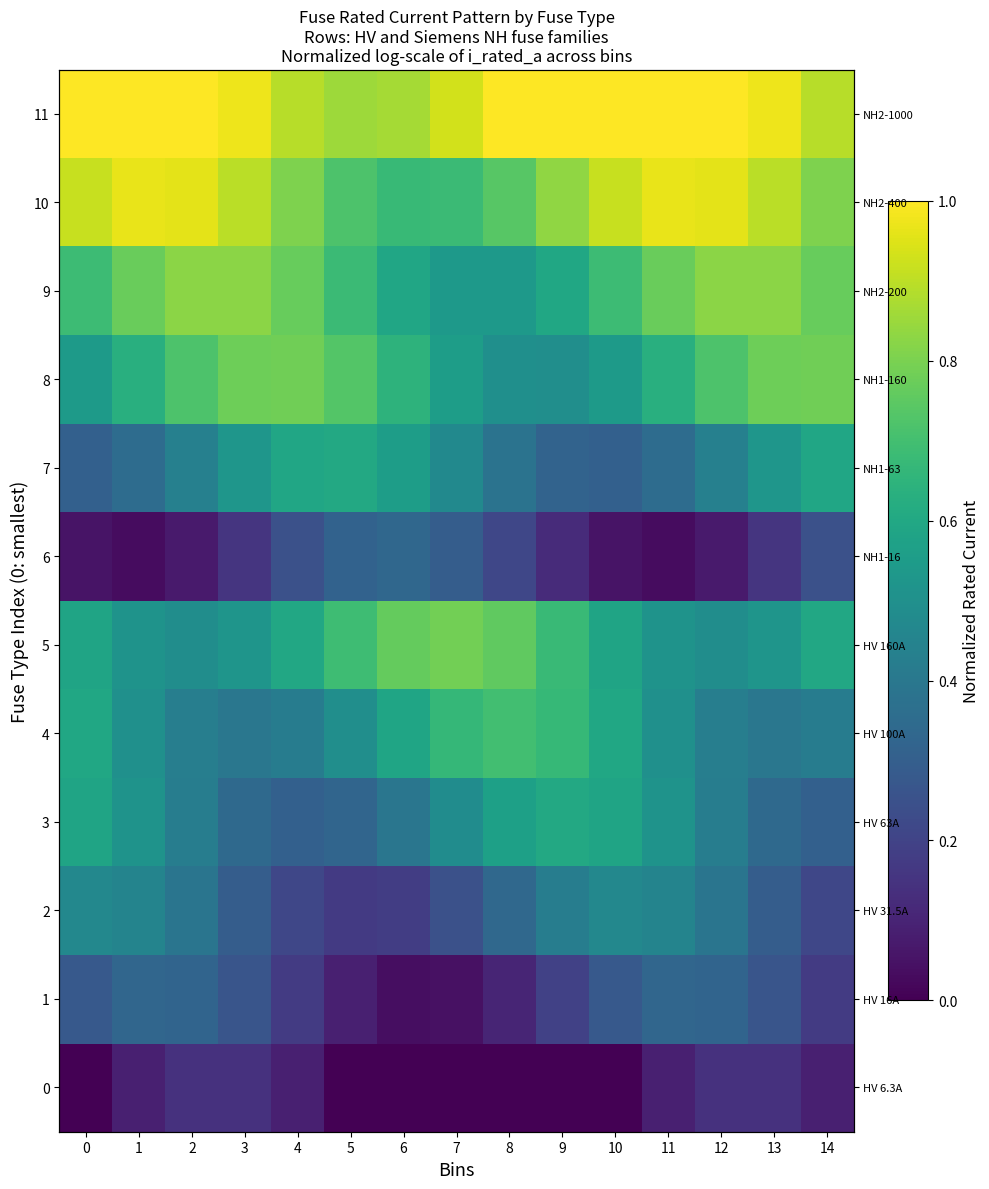

Rank the series at 6 from highest to lowest value.

11, 5, 10, 8, 9, 4, 7, 3, 6, 2, 1, 0